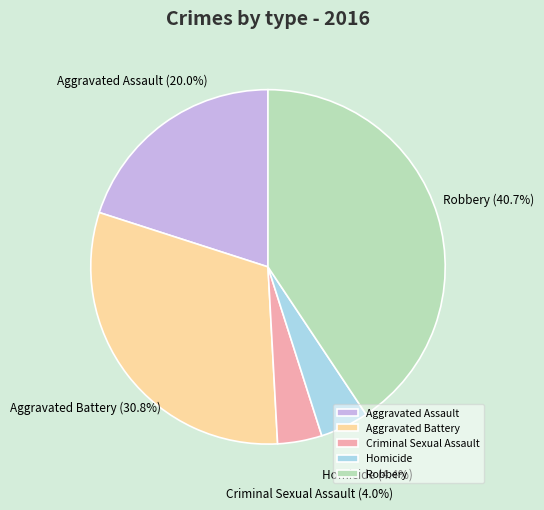

Do Robbery and Criminal Sexual Assault together represent more than half of the pie?

No